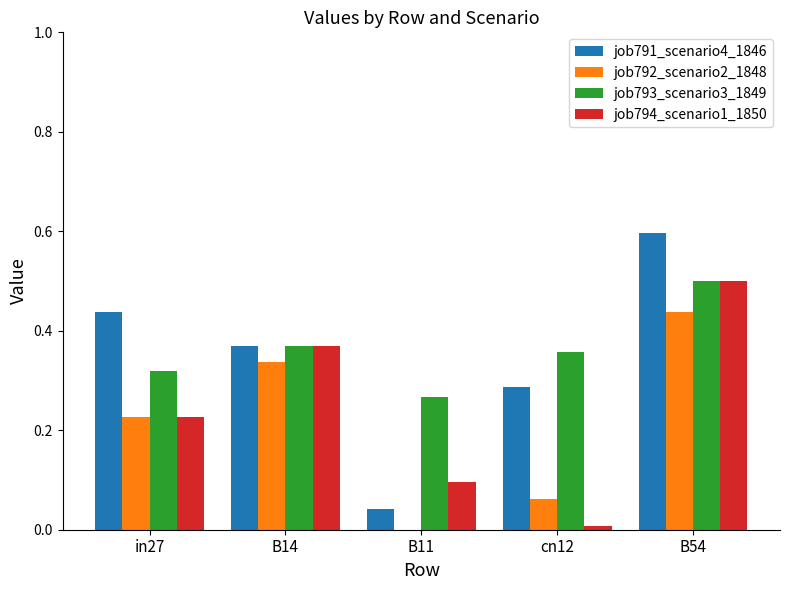

The value of job794_scenario1_1850 at B11 is 0.1. True or false?

True